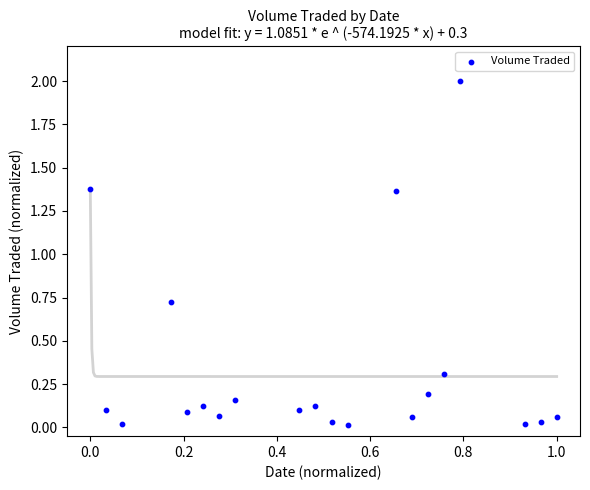

What is the range of X values (max minus min)?

1.0